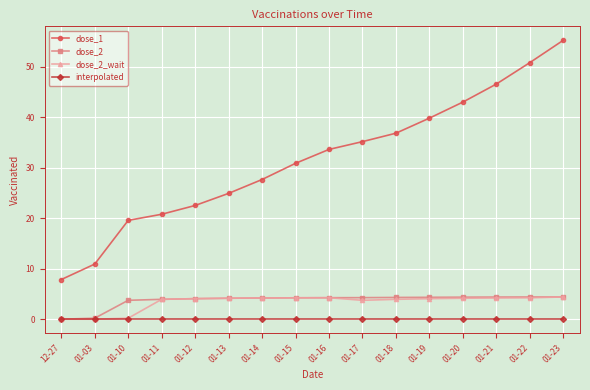

What is the difference between the maximum and minimum values in the dose_1 series?

47.4